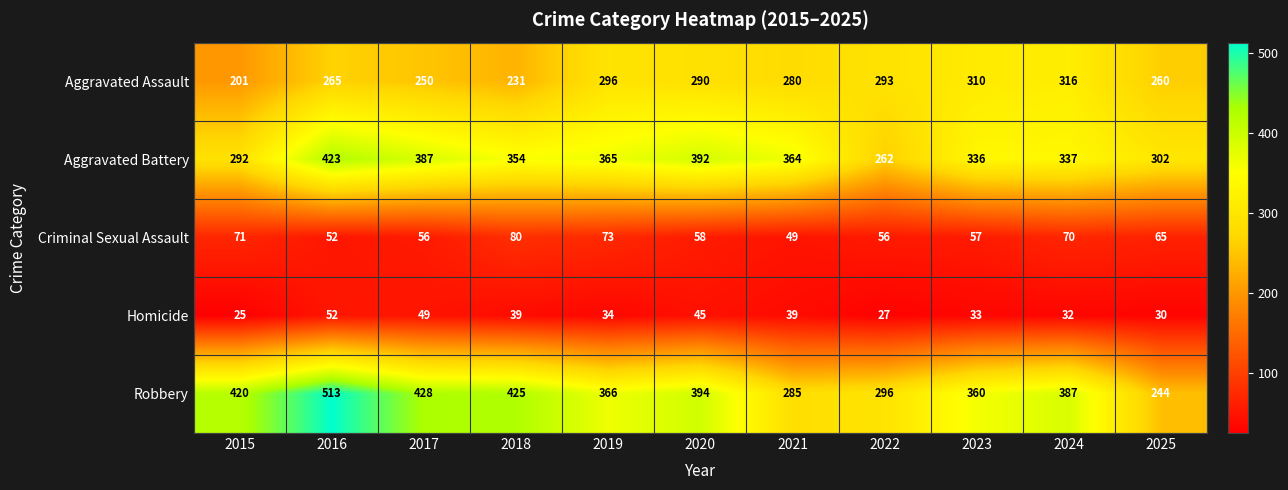

What is the average value of the Aggravated Assault series?

272